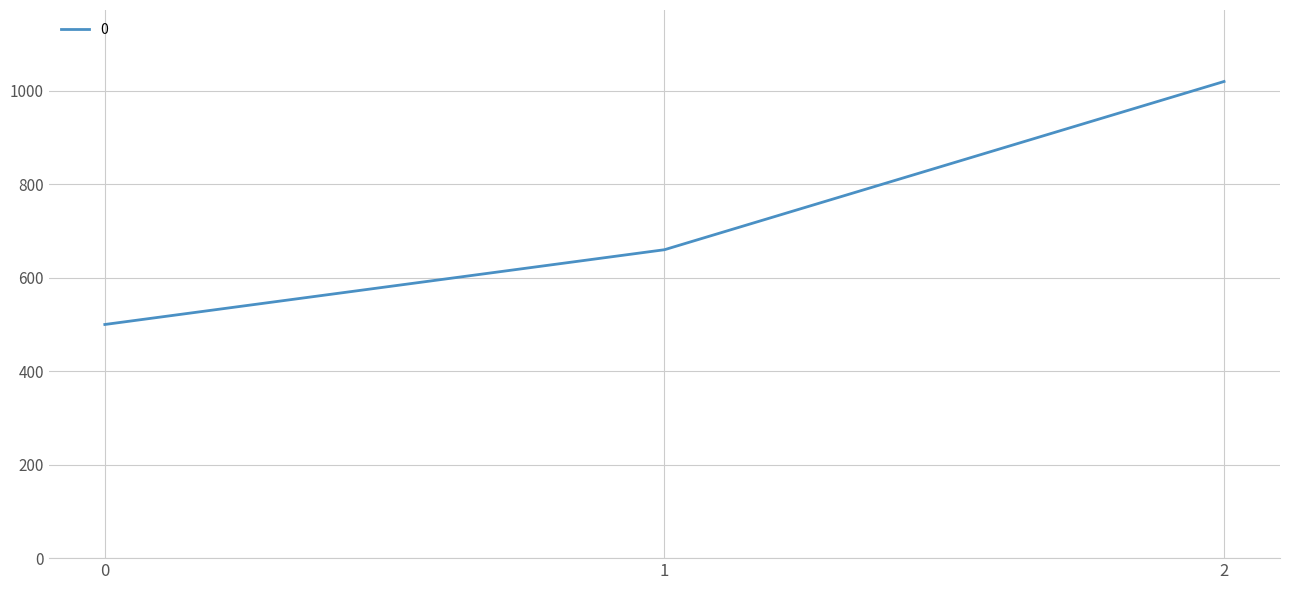

Rank the categories by value from lowest to highest.

0, 1, 2